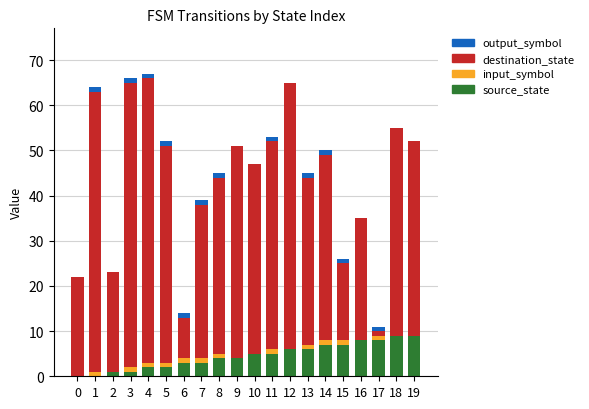

True or false: source_state has a value of 13 at 16.

False